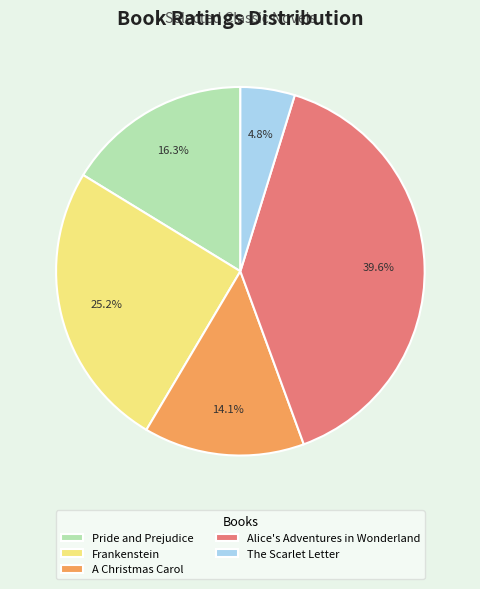

Which has a higher value, A Christmas Carol or Pride and Prejudice?

Pride and Prejudice